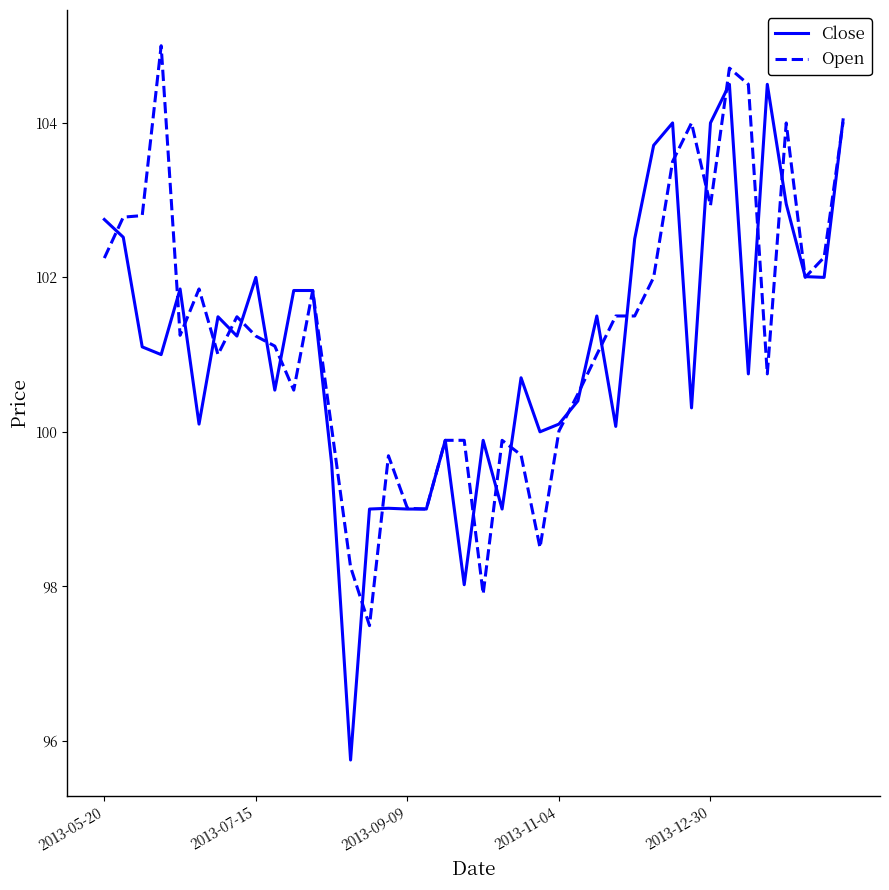

What is the highest value of the Close series?

104.5